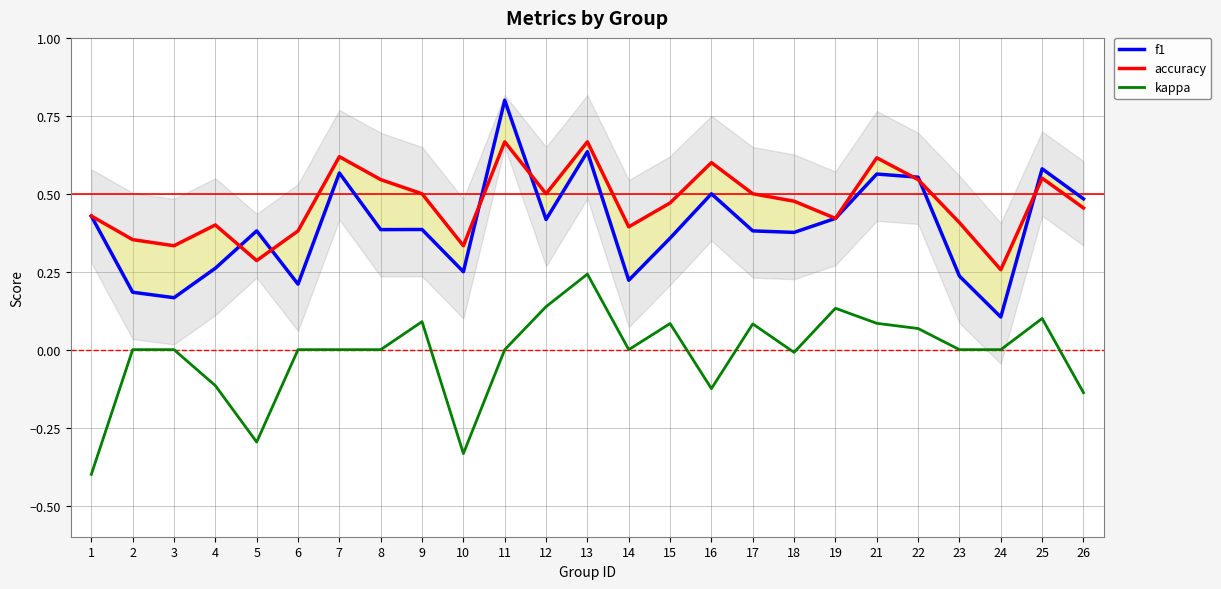

Which series has the widest spread of values?

f1